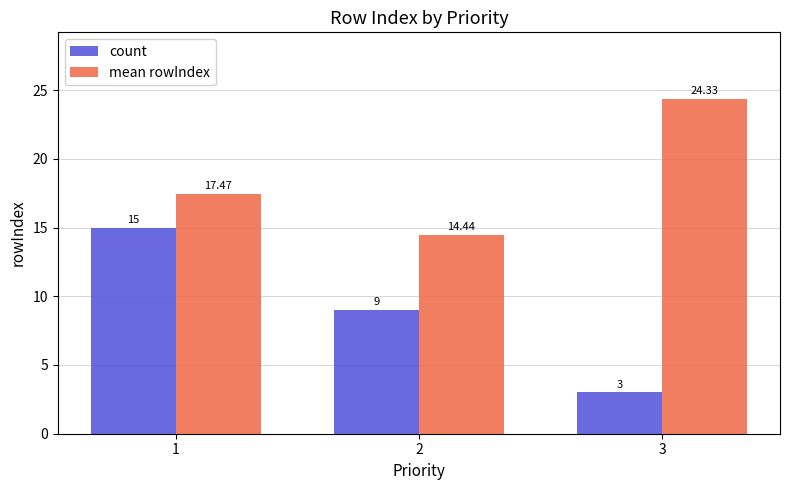

How many bars are there in each group?

2